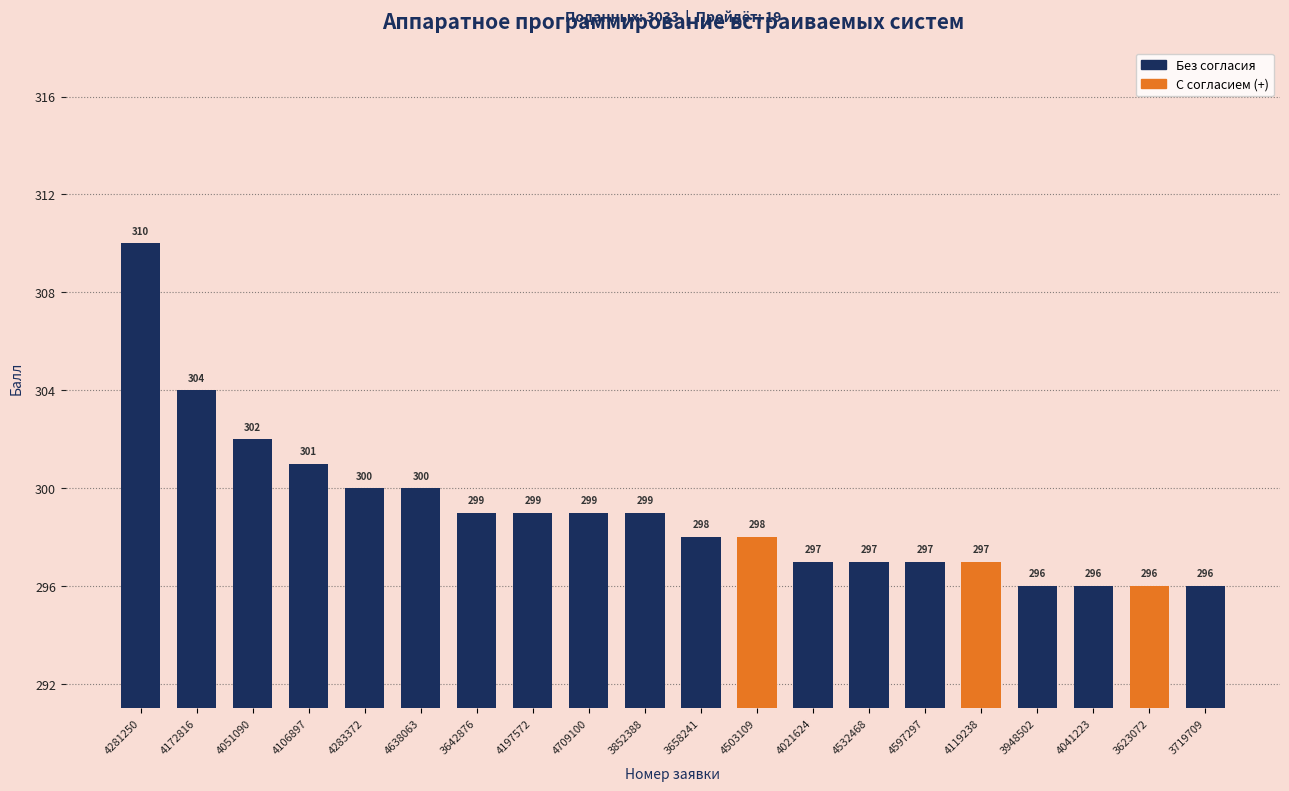

Rank the categories by value from lowest to highest.

3948502, 4041223, 3623072, 3719709, 4021624, 4532468, 4597297, 4119238, 3658241, 4503109, 3642876, 4197572, 4709100, 3852388, 4283372, 4638063, 4106897, 4051090, 4172816, 4281250